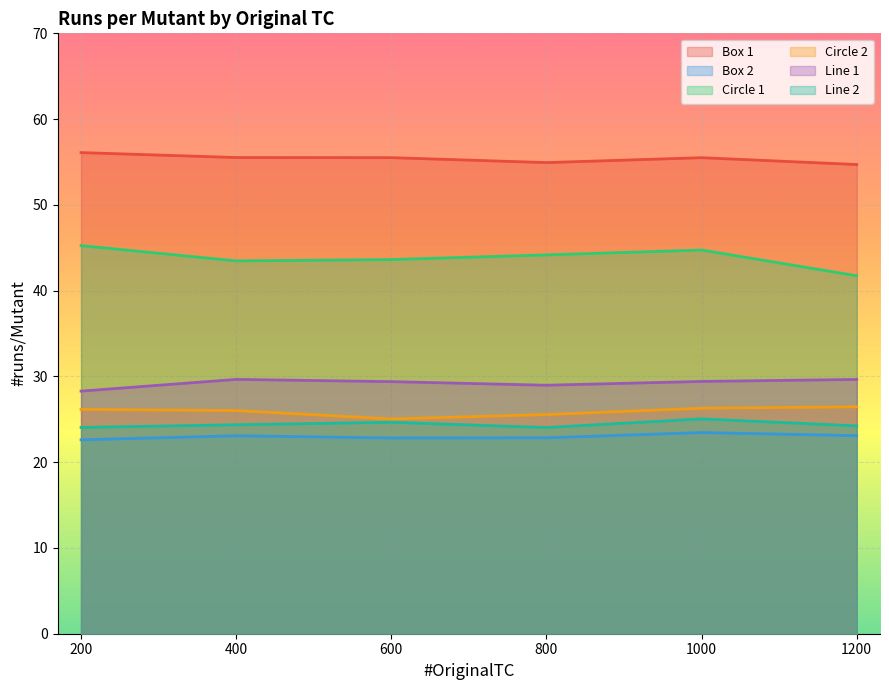

How many lines are shown in the chart?

6